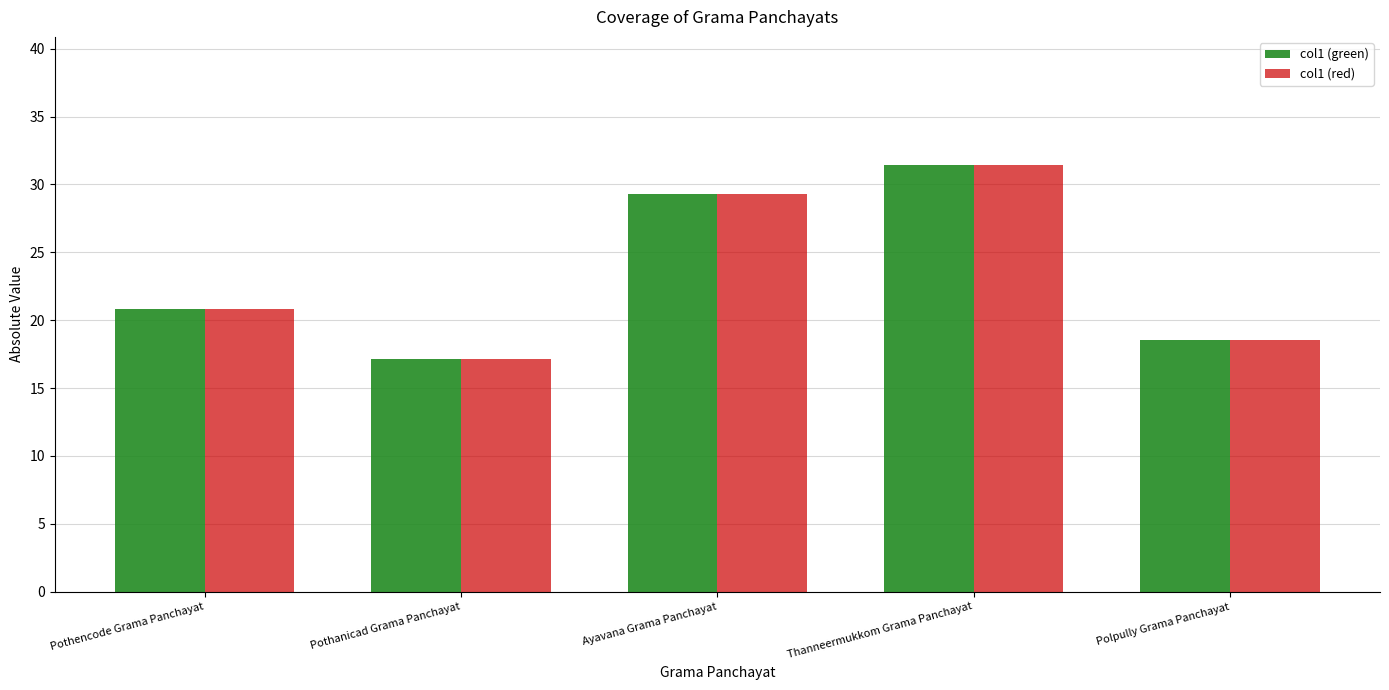

Read the col1 (red) value at Ayavana Grama Panchayat.

29.3